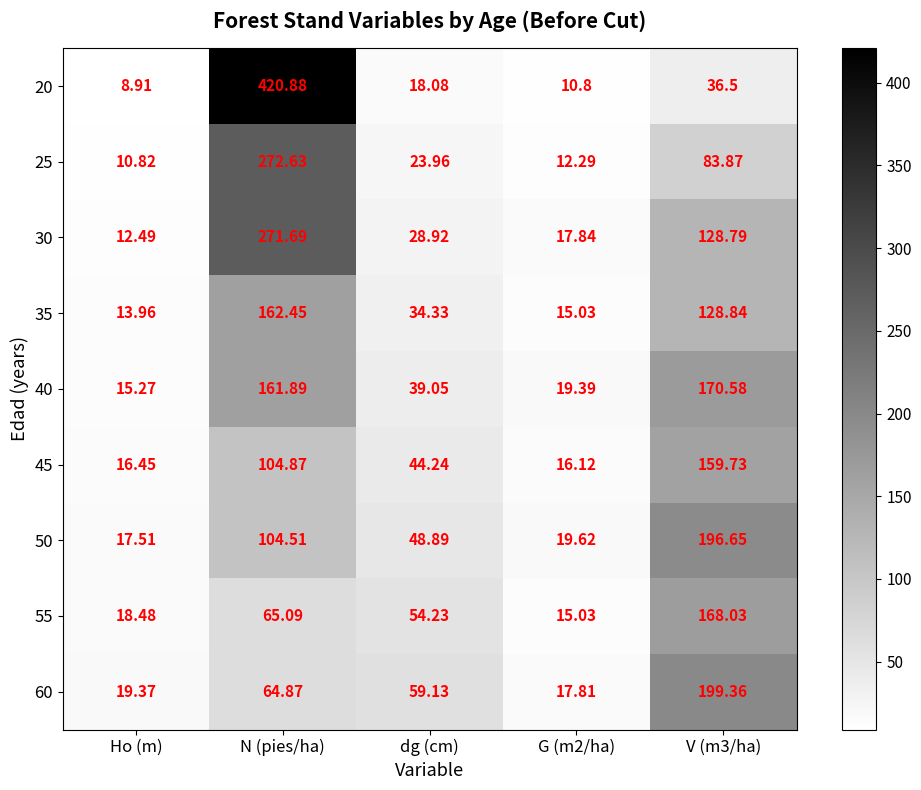

Where does the 30 series first go above 28?

N (pies/ha)